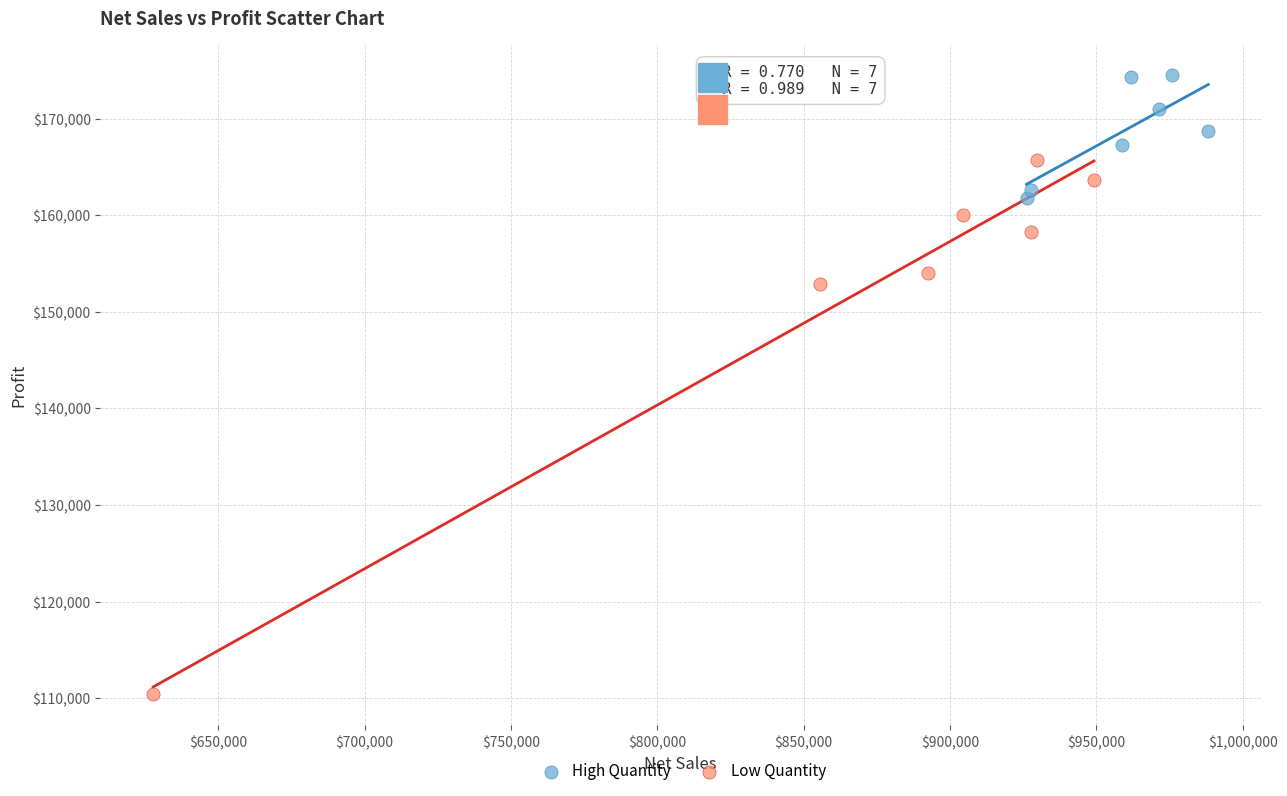

Which series reaches the minimum Y coordinate?

Low Quantity